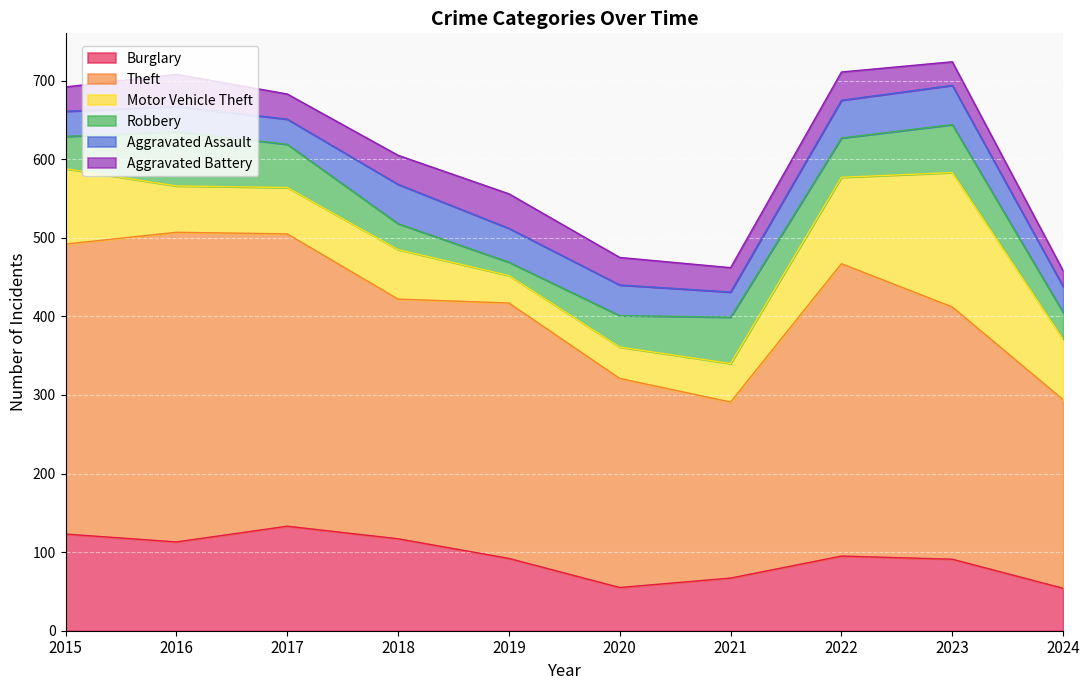

What is the spread (max minus min) of values at 2019?

308